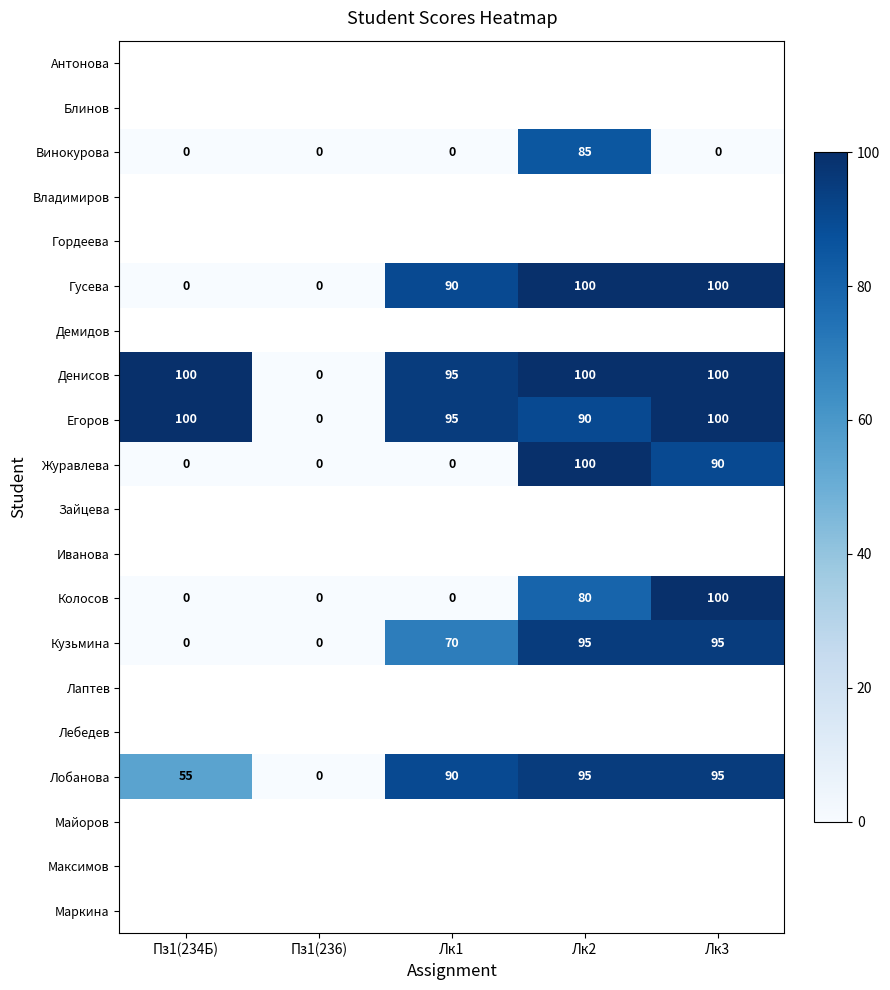

Is the value of Кузьмина at Лк1 greater than the value of Егоров at Лк1?

No